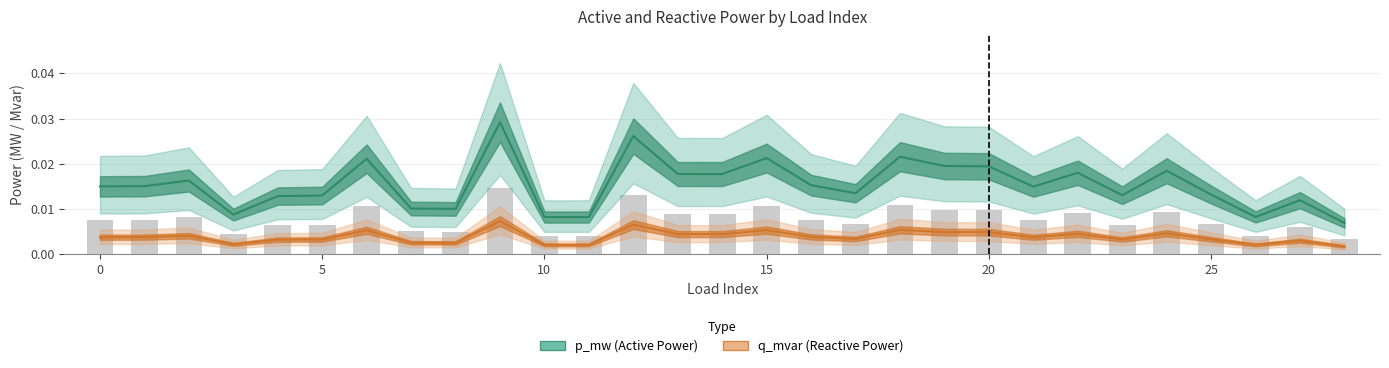

List the series in order of their overall mean, highest first.

p_mw (Active Power), q_mvar (Reactive Power)